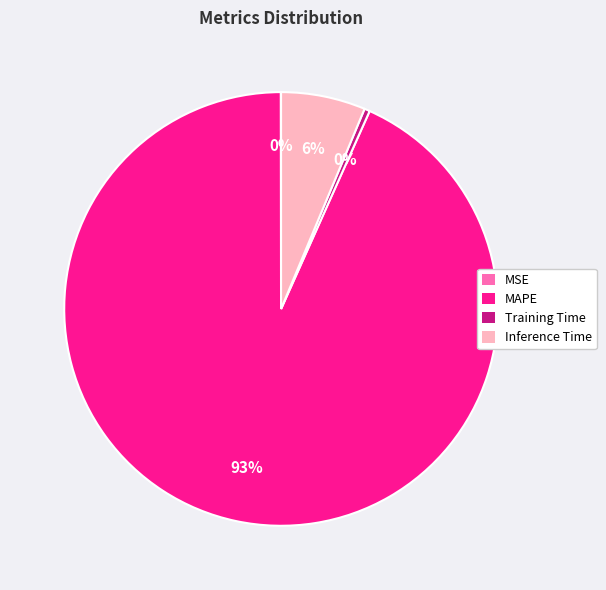

Does MAPE represent more than half of the total?

Yes